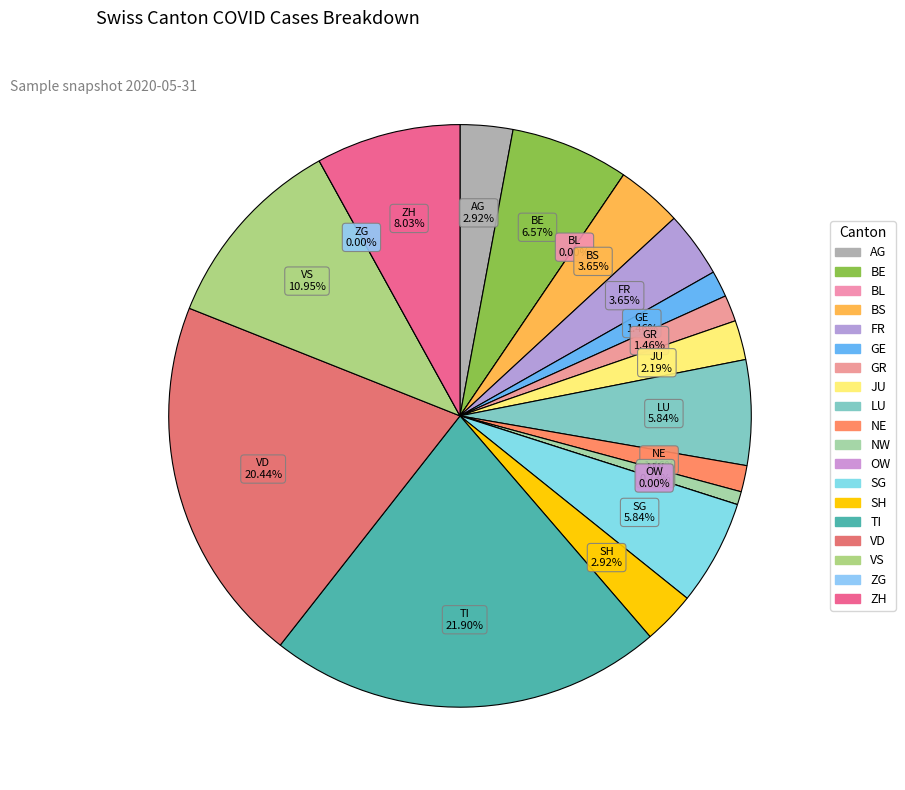

What percentage is NOT represented by GR?

98.5%